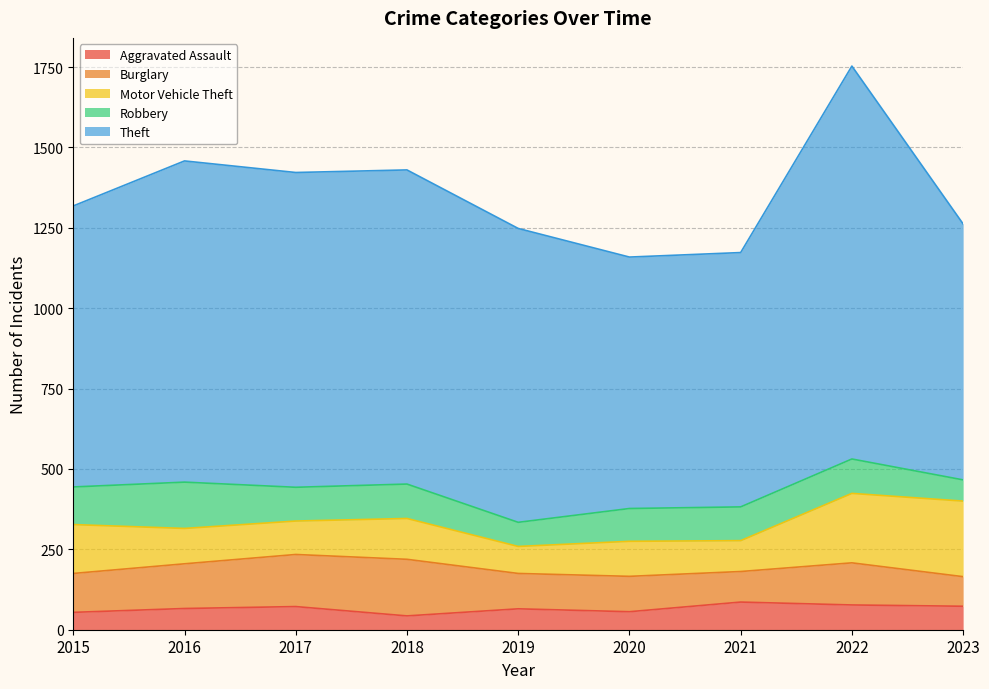

The Motor Vehicle Theft series shows 112 at 2022. True or false?

False